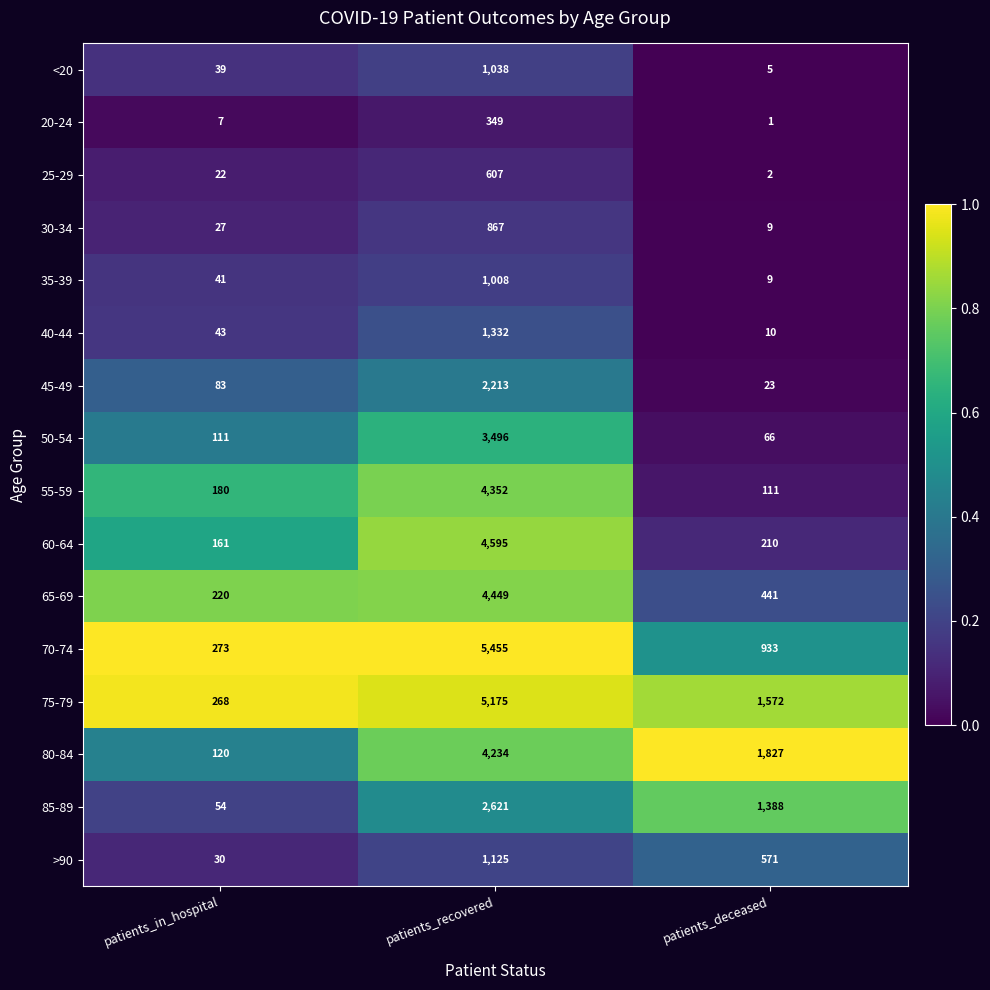

Which category has the highest value in the 35-39 series?

patients_recovered